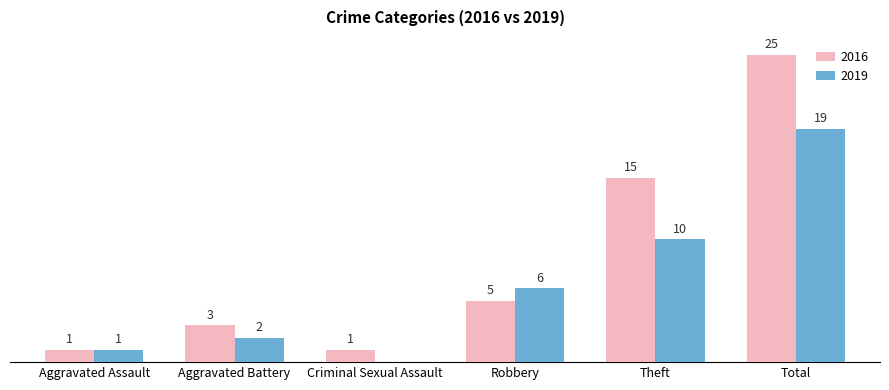

Is the value of 2016 at Aggravated Battery greater than the value of 2019 at Criminal Sexual Assault?

Yes